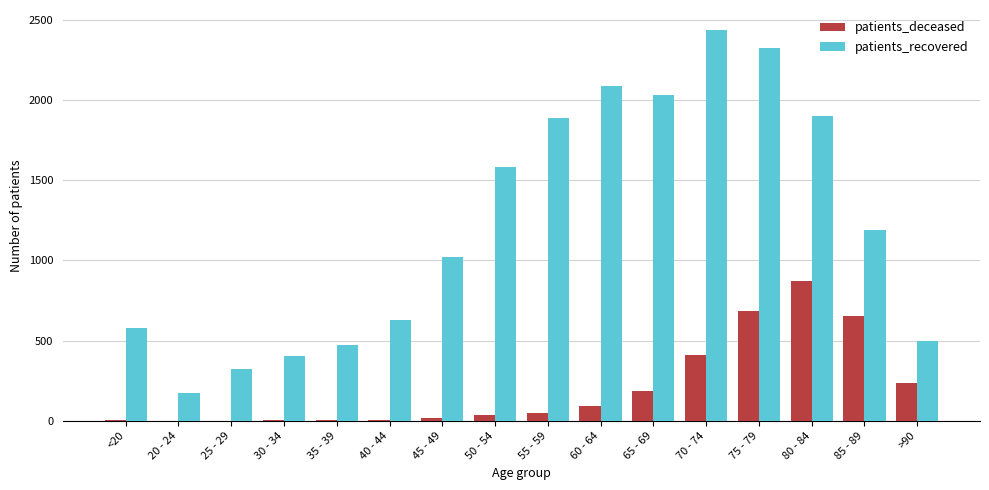

Which series has the largest total across all categories?

patients_recovered